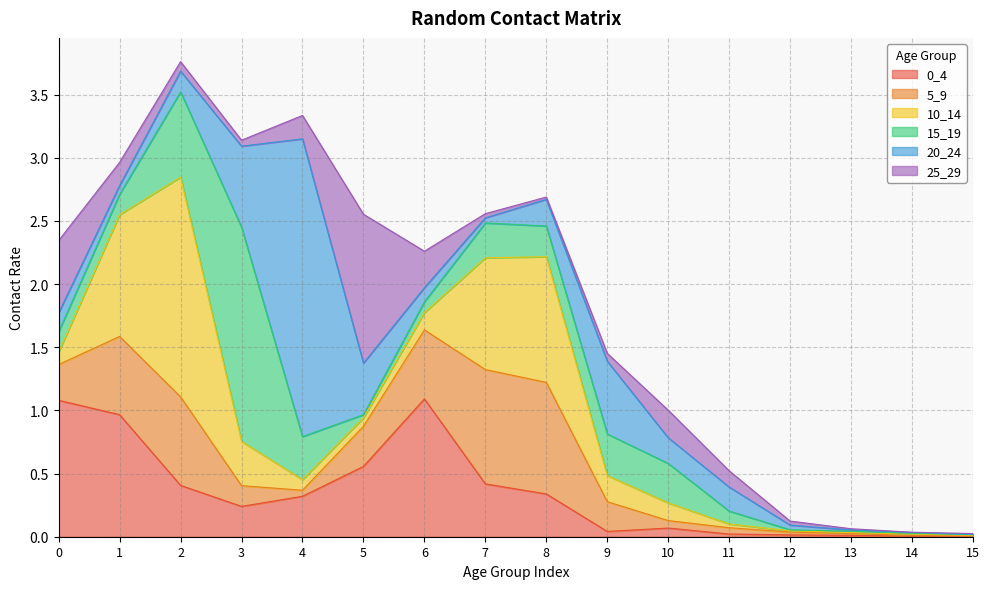

Where is the first local minimum for 10_14?

5